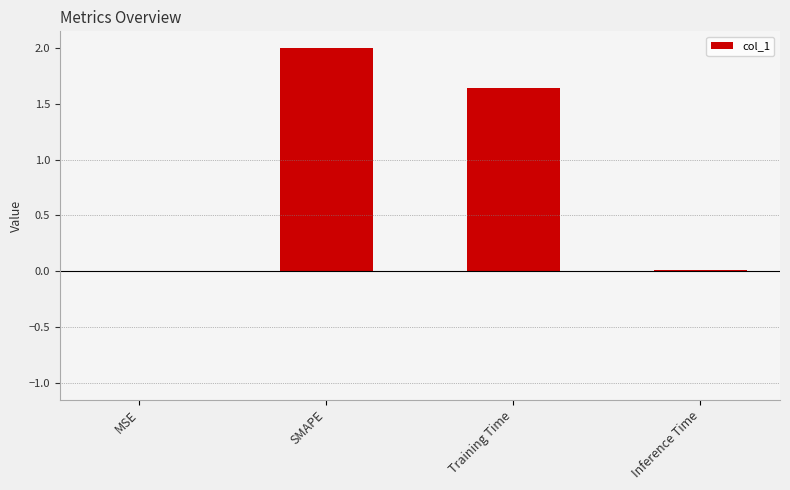

Which has a higher value, MSE or Training Time?

Training Time